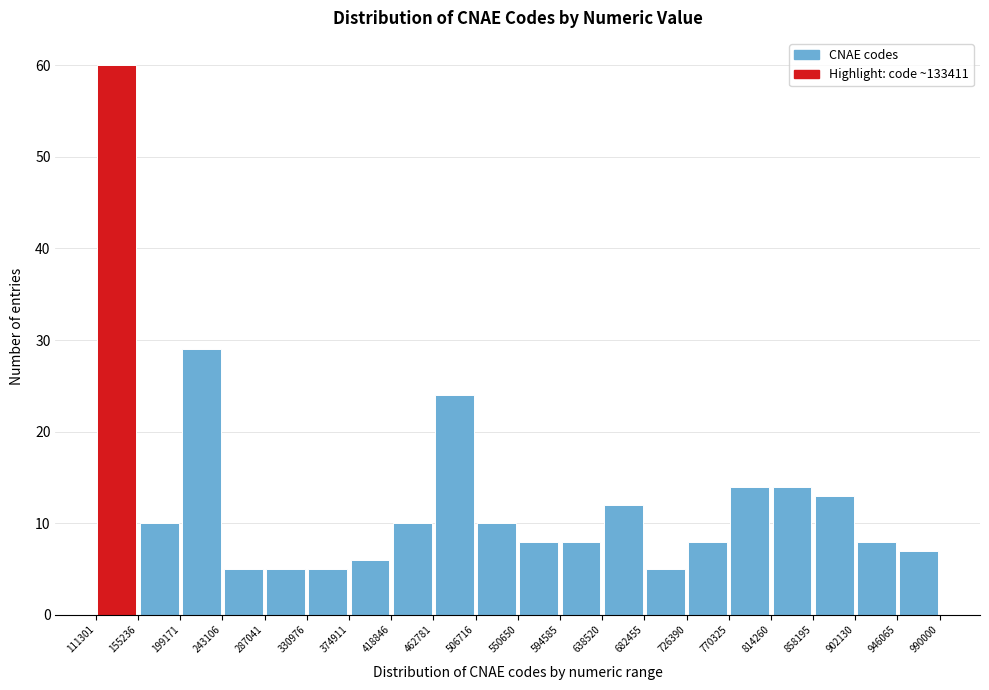

What is the height of the bar covering 550650 to 594585 on the x-axis? The values are not printed on the chart, so give them approximately, as read against the axis.

8